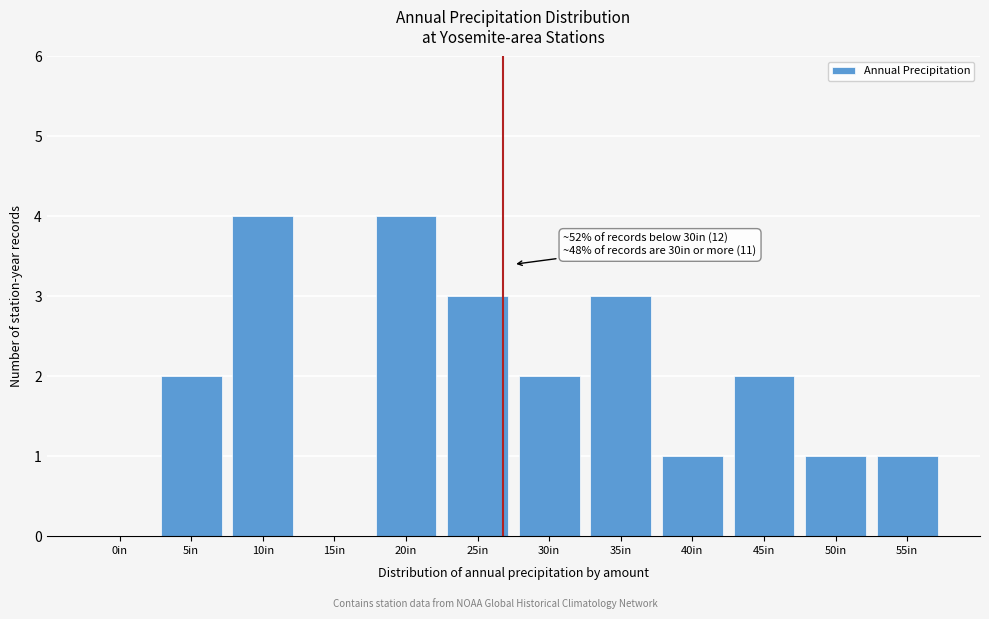

Reading left to right, list all the values displayed in this chart.

0in=0	5in=2	10in=4	15in=0	20in=4	25in=3	30in=2	35in=3	40in=1	45in=2	50in=1	55in=1